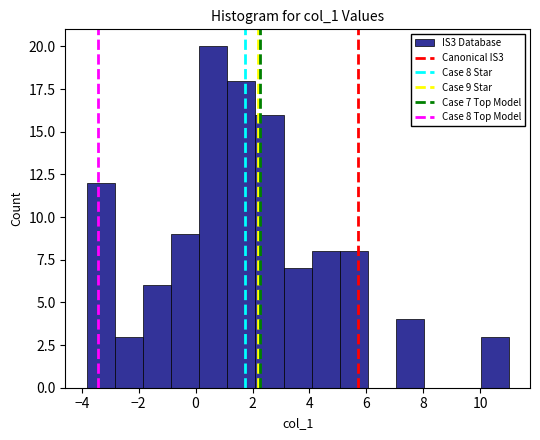

Which range on the x-axis has the tallest bar?

0.2 to 1.2